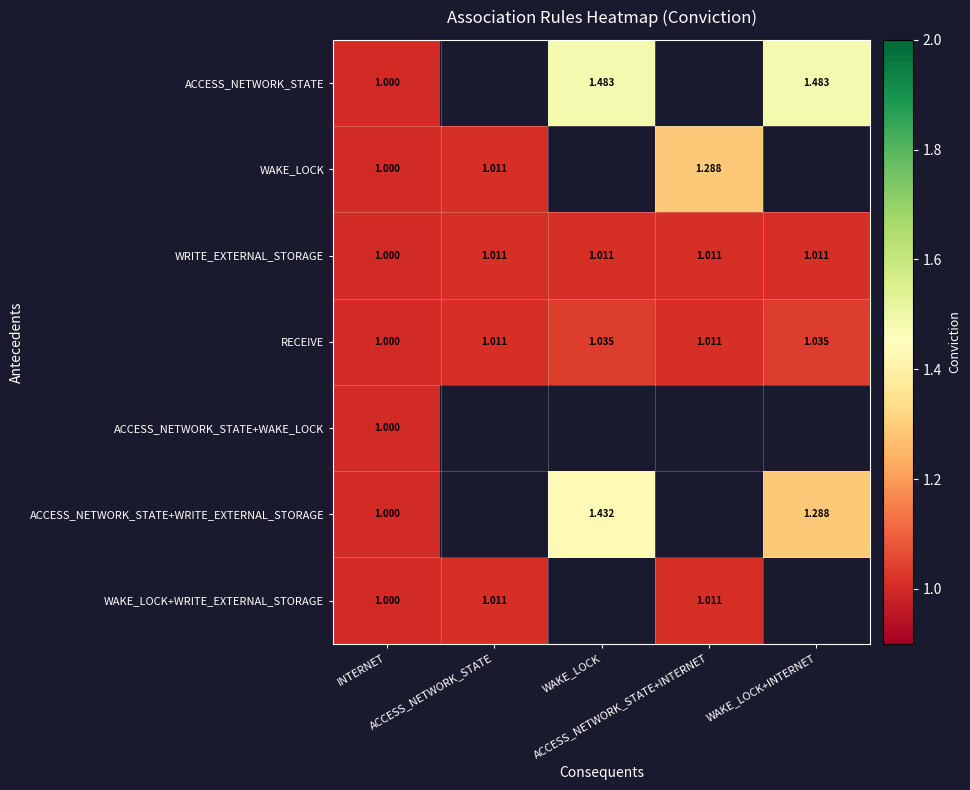

How many positive values does the WAKE_LOCK series have?

3